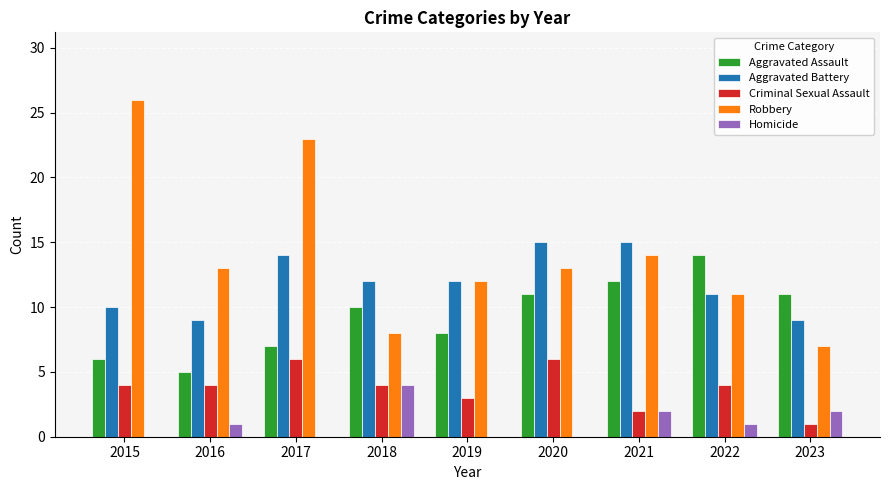

What are all the series names shown in the legend?

Aggravated Assault, Aggravated Battery, Criminal Sexual Assault, Robbery, Homicide